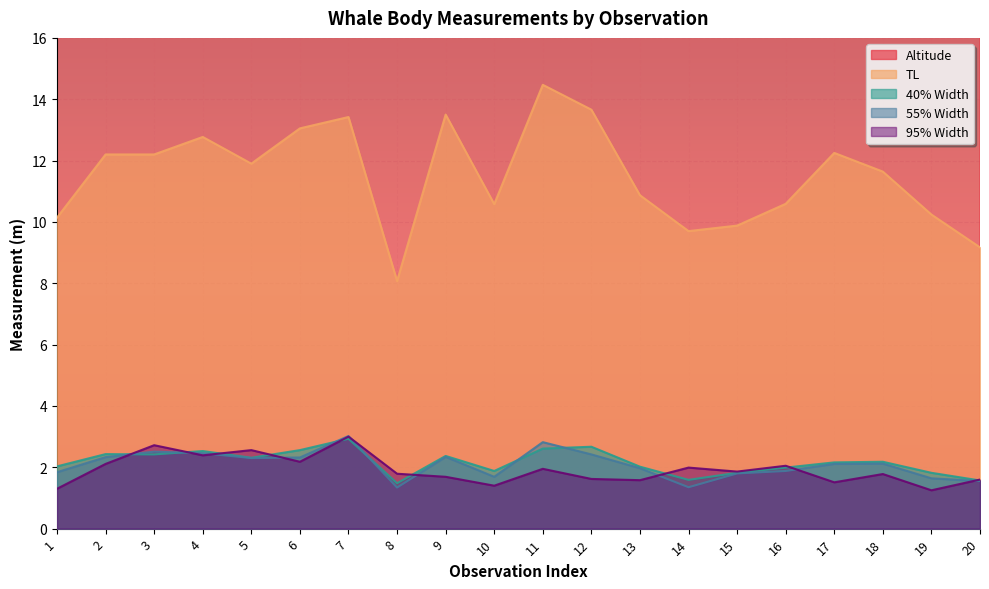

Reading left to right, transcribe all the data shown in this chart.

Altitude: 31.4	31.0	31.8	31.1	30.9	31.6	32.5	27.5	31.7	24.6	28.4	43.5	25.0	25.0	25.0	25.0	24.6	24.5	32.9	40.9
TL: 10.1	12.2	12.2	12.8	11.9	13.1	13.4	8.1	13.5	10.6	14.5	13.7	10.9	9.7	9.9	10.6	12.2	11.6	10.2	9.2
40% Width: 2.0	2.4	2.4	2.5	2.3	2.6	2.9	1.5	2.4	1.9	2.6	2.7	2.0	1.6	1.8	2.0	2.2	2.2	1.8	1.6
55% Width: 1.8	2.3	2.5	2.5	2.3	2.3	3.0	1.3	2.3	1.7	2.8	2.4	2.0	1.4	1.8	1.9	2.1	2.1	1.6	1.6
95% Width: 1.3	2.1	2.7	2.4	2.6	2.2	3.0	1.8	1.7	1.4	1.9	1.6	1.6	2.0	1.9	2.0	1.5	1.8	1.2	1.6